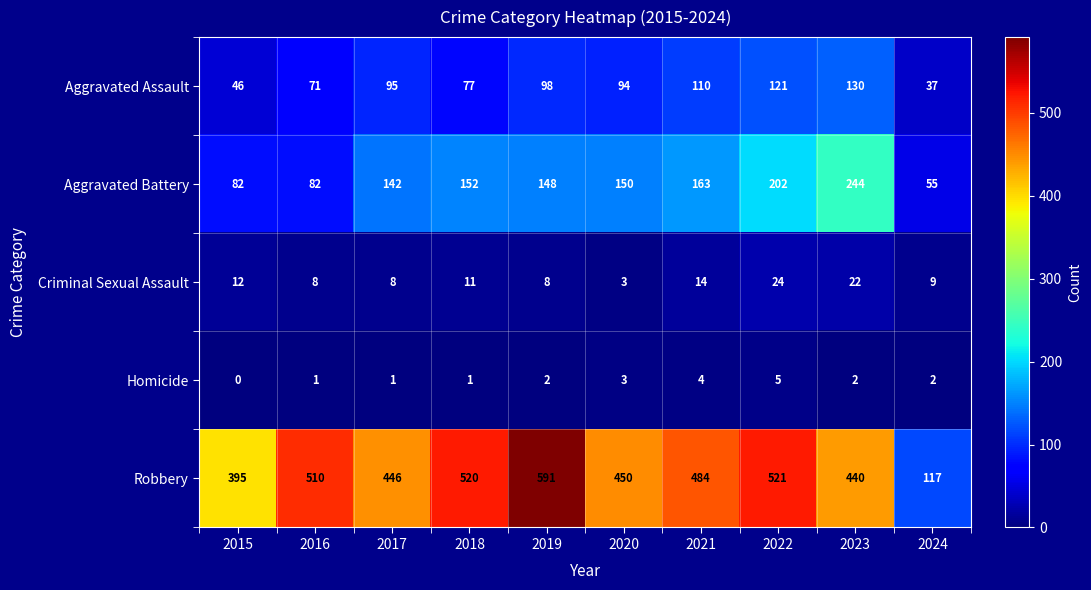

What is the difference between the Criminal Sexual Assault values at 2018 and 2023?

11